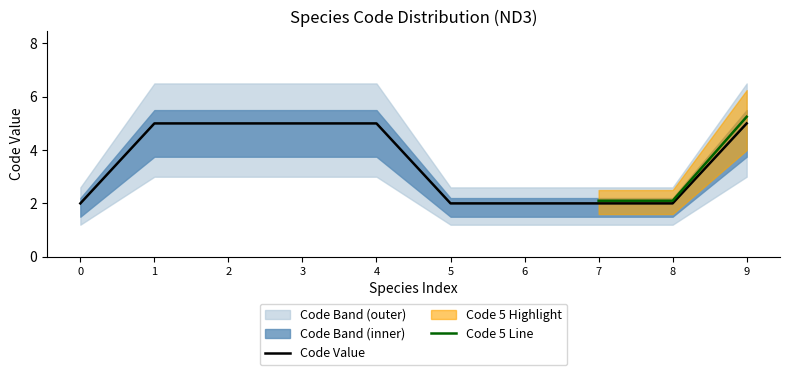

True or false: Code_2 and Code_5 intersect in this chart.

False